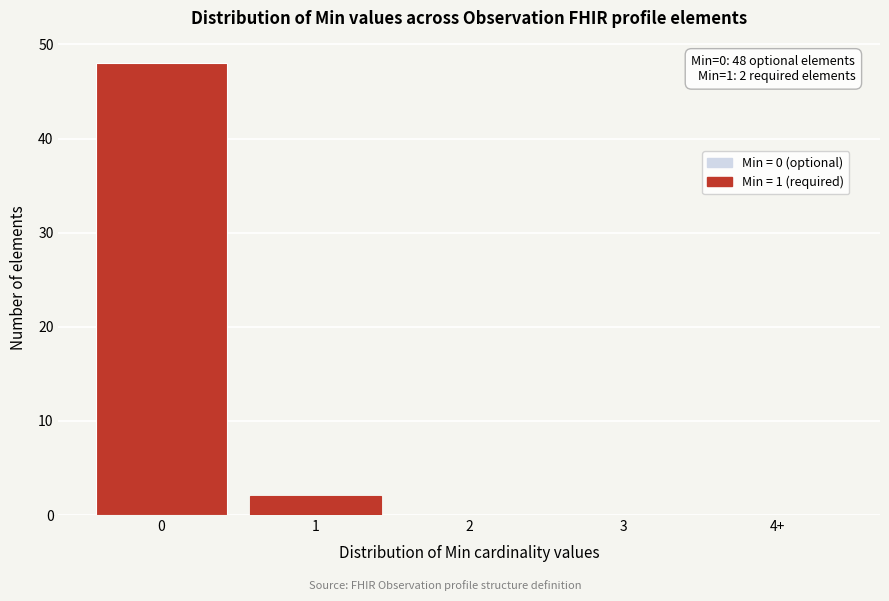

Reading right to left, transcribe all the data shown in this chart.

4+=0	3=0	2=0	1=2	0=48